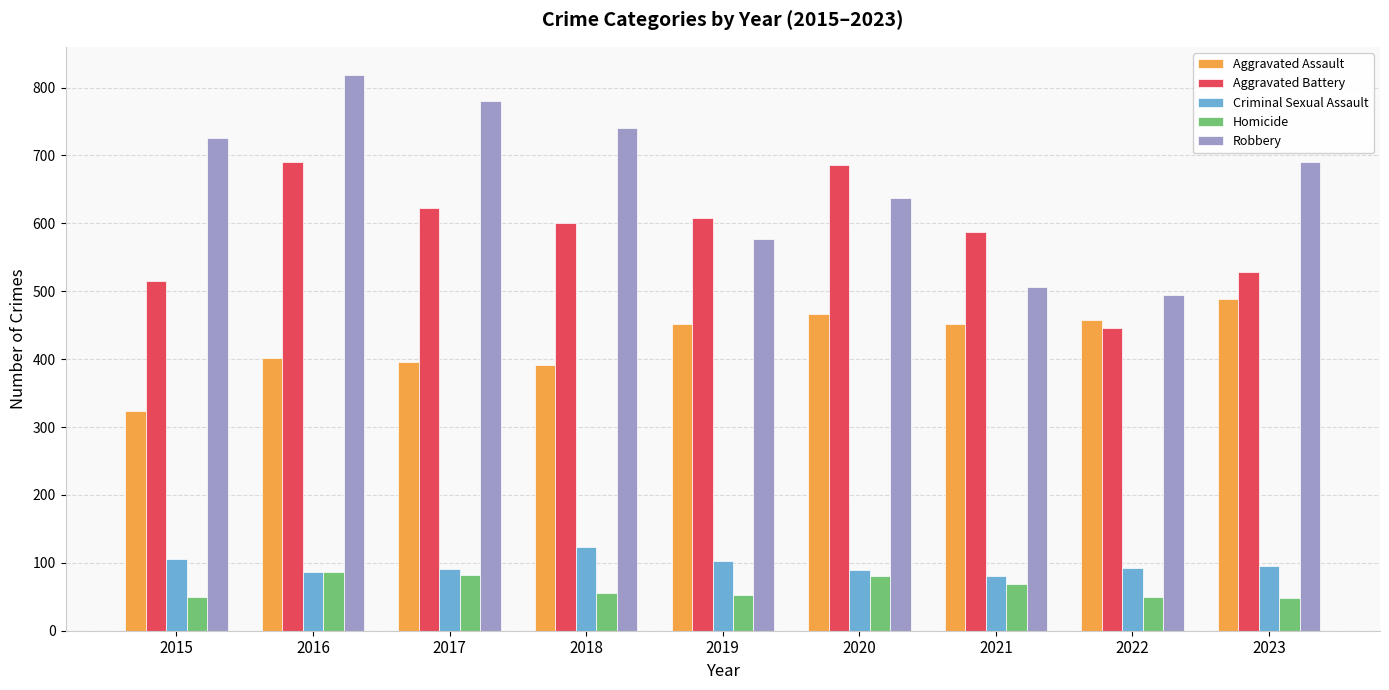

The value of Aggravated Assault at 2021 is 452. True or false?

True